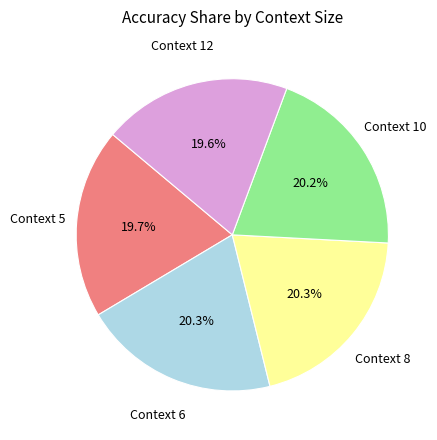

Is there any slice that represents more than half of the pie?

No